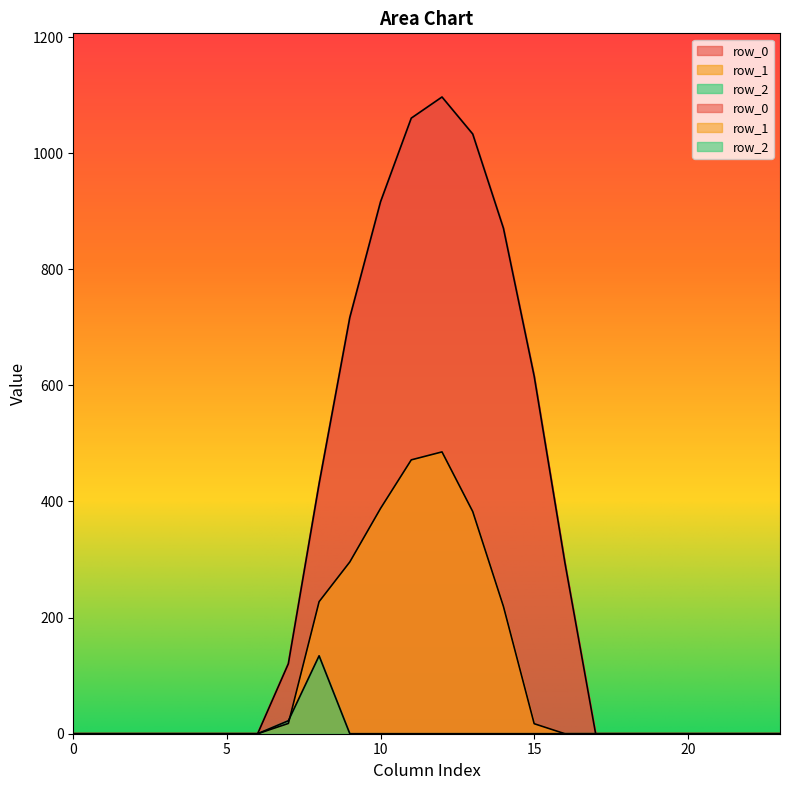

Is the value of row_0 at 18 greater than the value of row_2 at 4?

No